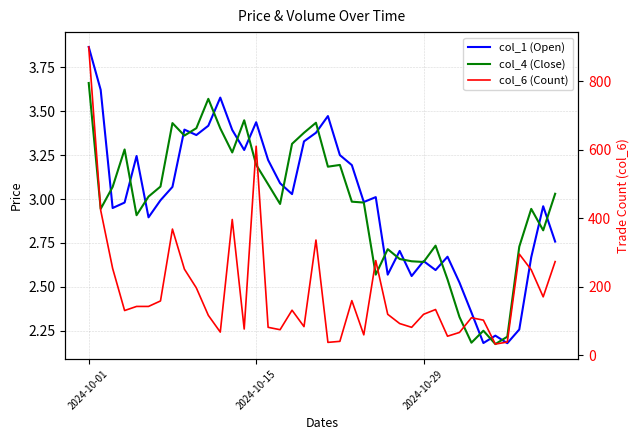

Reading left to right, transcribe all the data shown in this chart.

col_1 (Open): 3.9	3.6	2.9	3.0	3.2	2.9	3.0	3.1	3.4	3.4	3.4	3.6	3.4	3.3	3.4	3.2	3.1	3.0	3.3	3.4	3.5	3.2	3.2	3.0	3.0	2.6	2.7	2.6	2.6	2.6	2.7	2.5	2.4	2.2	2.2	2.2	2.3	2.7	3.0	2.8
col_4 (Close): 3.7	2.9	3.1	3.3	2.9	3.0	3.1	3.4	3.4	3.4	3.6	3.4	3.3	3.4	3.2	3.1	3.0	3.3	3.4	3.4	3.2	3.2	3.0	3.0	2.6	2.7	2.7	2.6	2.6	2.7	2.5	2.3	2.2	2.3	2.2	2.2	2.7	2.9	2.8	3.0
col_6 (Count): 900.0	423.0	253.0	130.0	142.0	142.0	158.0	368.0	251.0	196.0	116.0	67.0	396.0	76.0	610.0	81.0	74.0	131.0	83.0	336.0	37.0	40.0	159.0	59.0	276.0	119.0	92.0	81.0	119.0	133.0	55.0	66.0	109.0	102.0	32.0	38.0	295.0	249.0	170.0	273.0